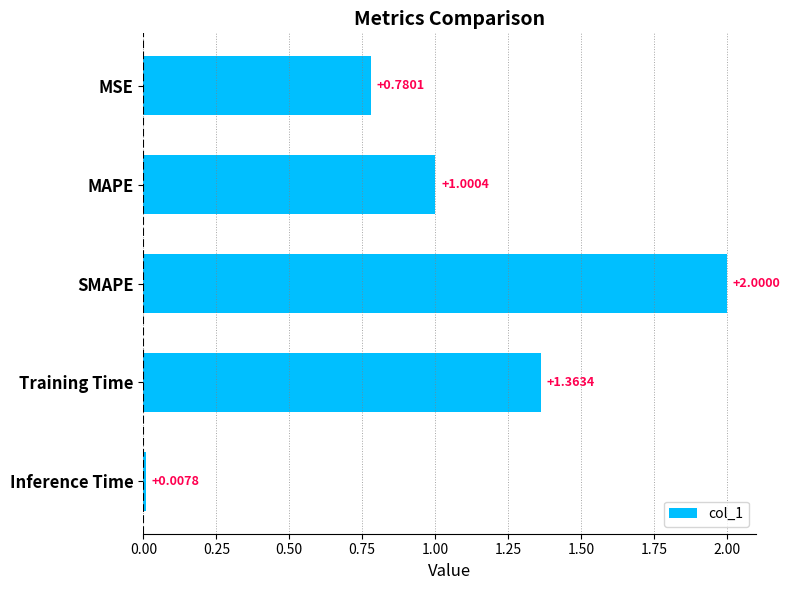

Which category has the highest value across all series?

SMAPE